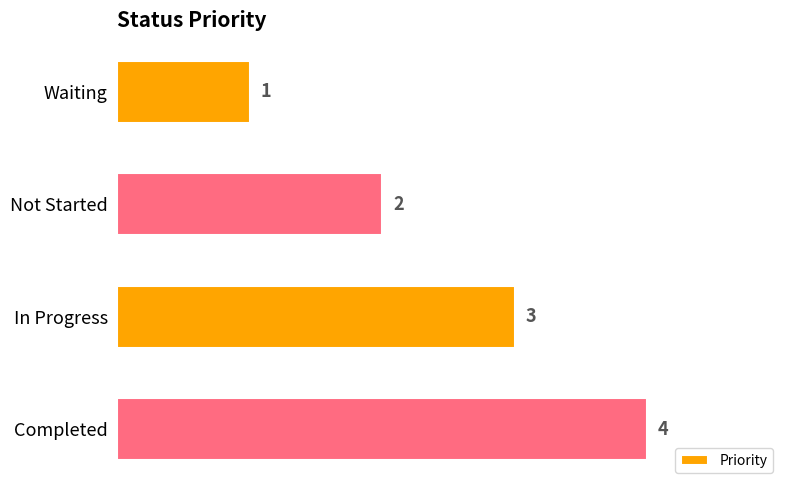

At which label is the value closest to 2?

Not Started